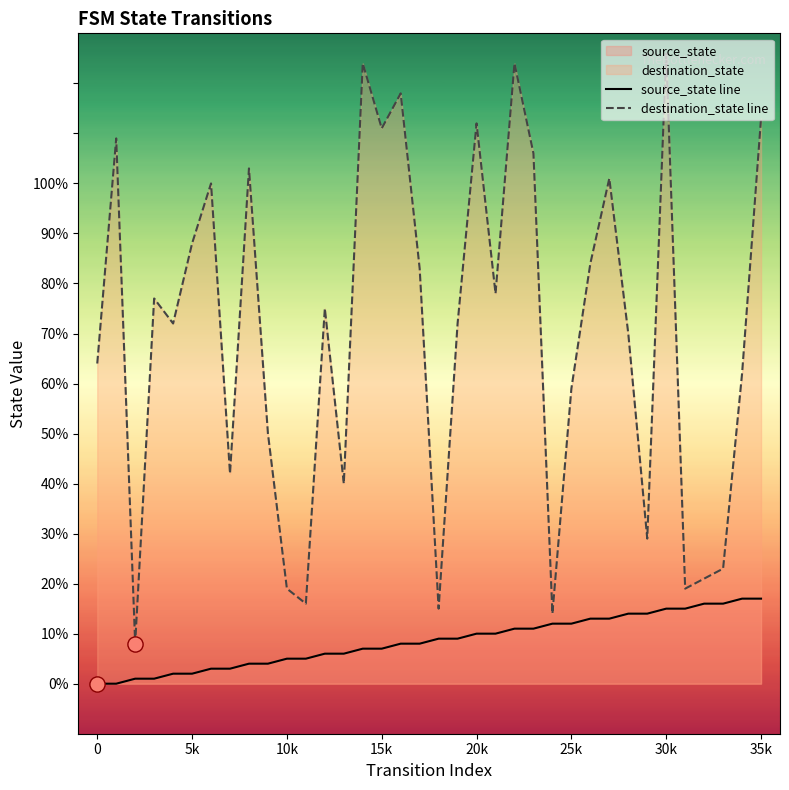

Which series contains the highest Y value?

destination_state line